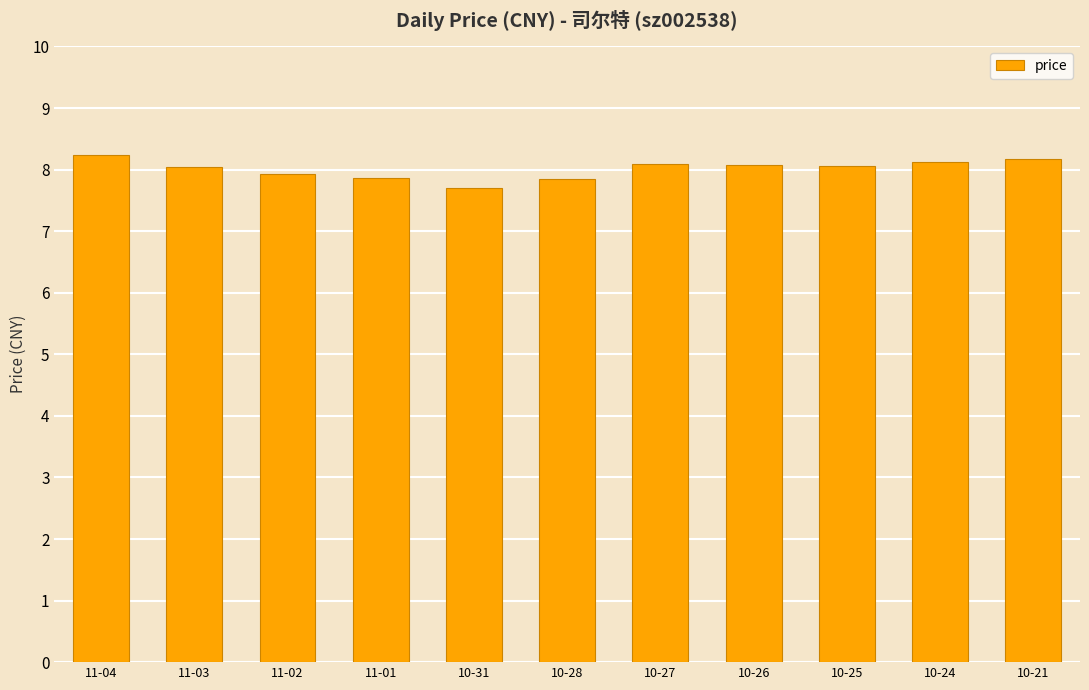

What is the sum of the values at 10-31 and 11-04?

15.9